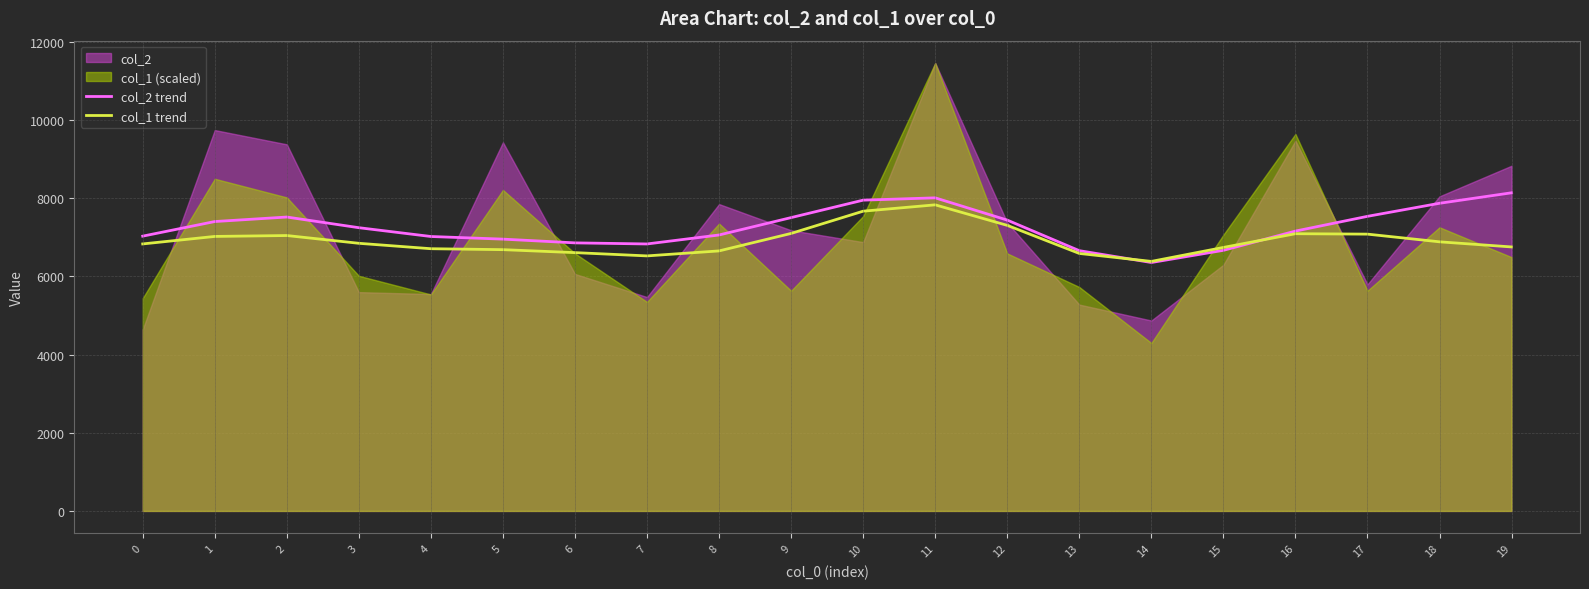

How many lines are shown in the chart?

2